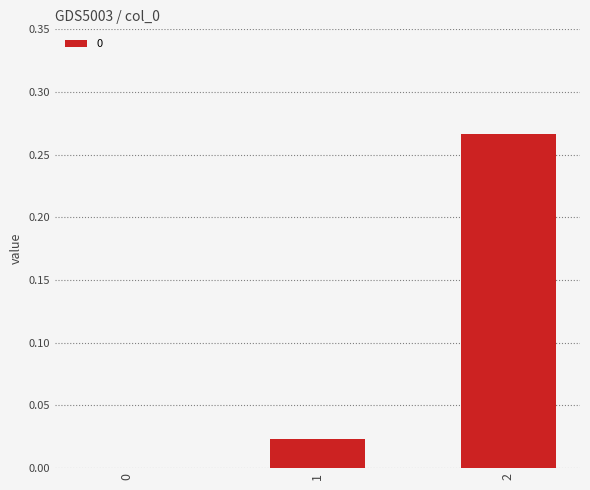

Is it true that the value at 1 is 0.0?

True